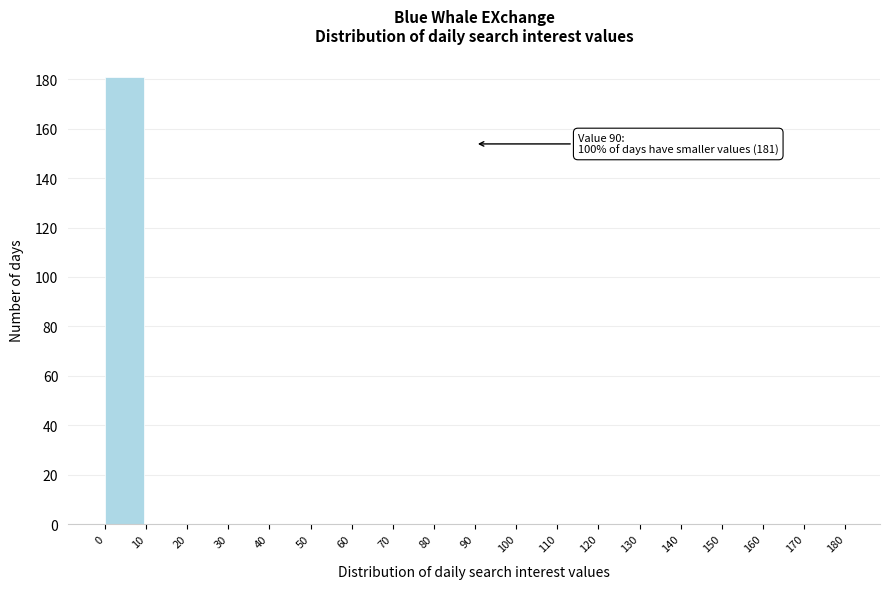

Which range on the x-axis has the tallest bar?

0 to 10